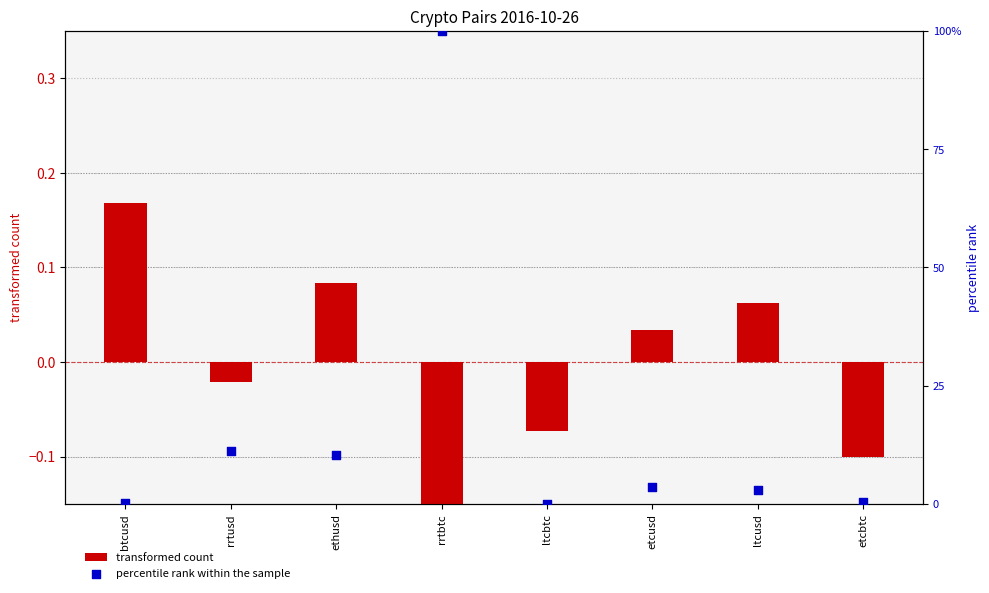

Is the value of percentile rank within the sample at ethusd greater than the value of transformed count at etcbtc?

Yes